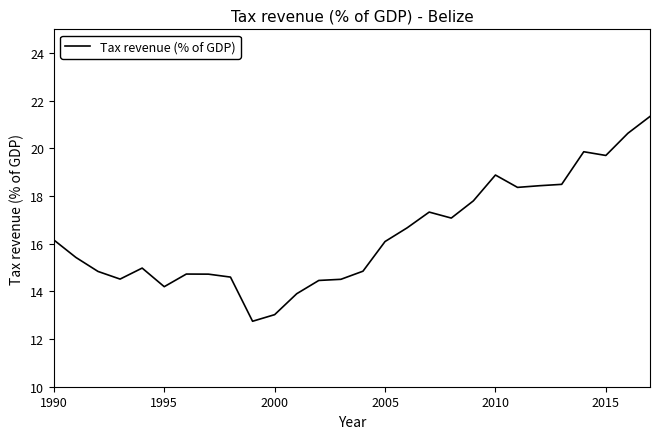

What is the greatest value displayed?

21.3